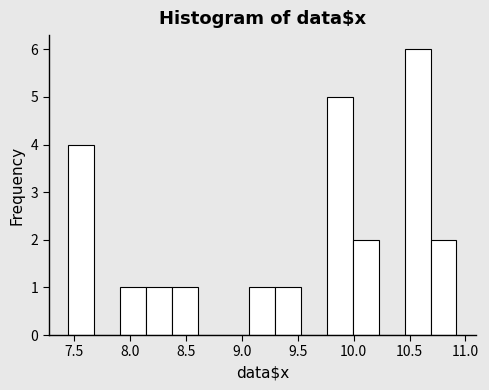

Reading left to right, list every bar in this chart as the range it spans on the x-axis followed by its height. Neither the bar edges nor the heights are printed on the chart, so give them approximately, as read against the axes.

7.45 to 7.70: 4
7.70 to 7.90: 0
7.90 to 8.15: 1
8.15 to 8.35: 1
8.35 to 8.60: 1
8.60 to 8.85: 0
8.85 to 9.05: 0
9.05 to 9.30: 1
9.30 to 9.55: 1
9.55 to 9.75: 0
9.75 to 10.00: 5
10.00 to 10.25: 2
10.25 to 10.45: 0
10.45 to 10.70: 6
10.70 to 10.90: 2